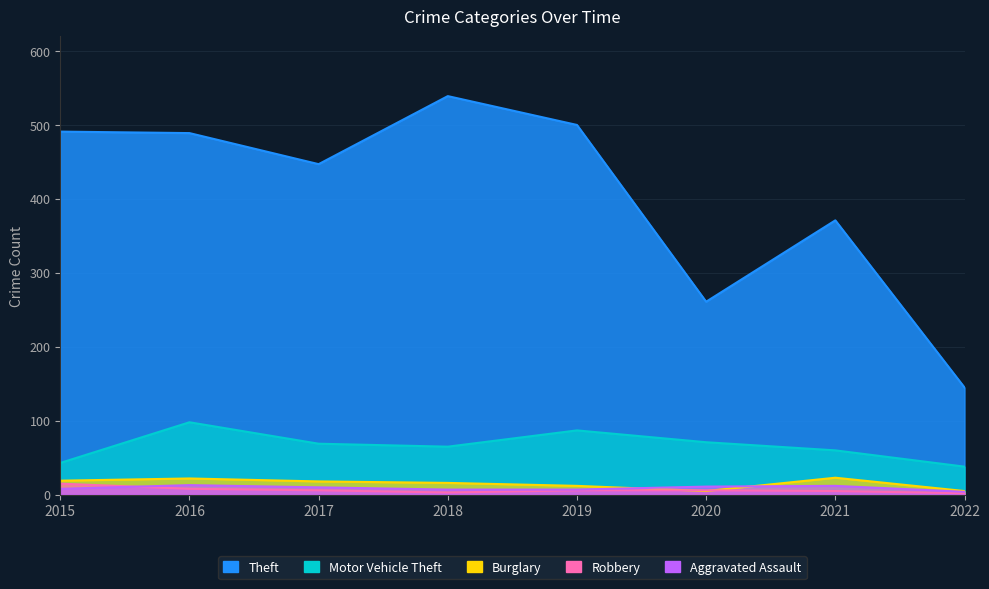

Read the Burglary value at 2017, to the nearest 10.

20